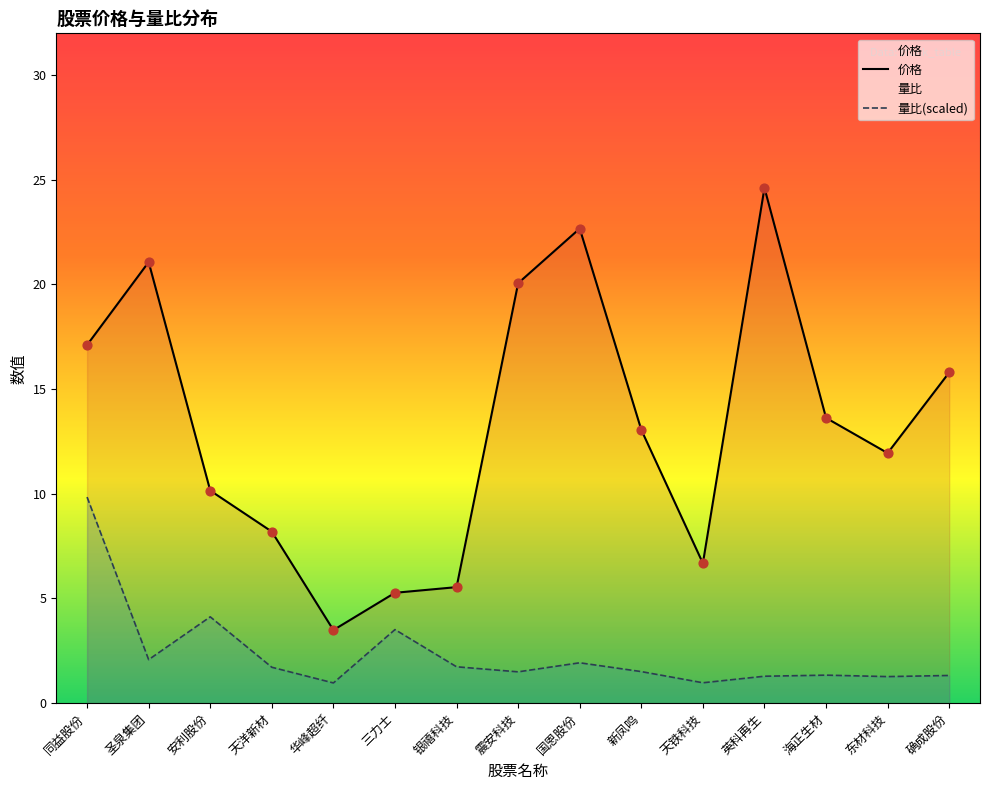

Which series has the largest total across all categories?

价格